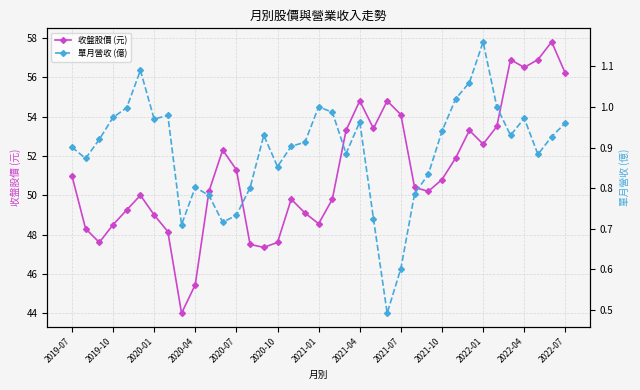

True or false: 收盤股價 (元) has more than 1 interior local peaks.

True